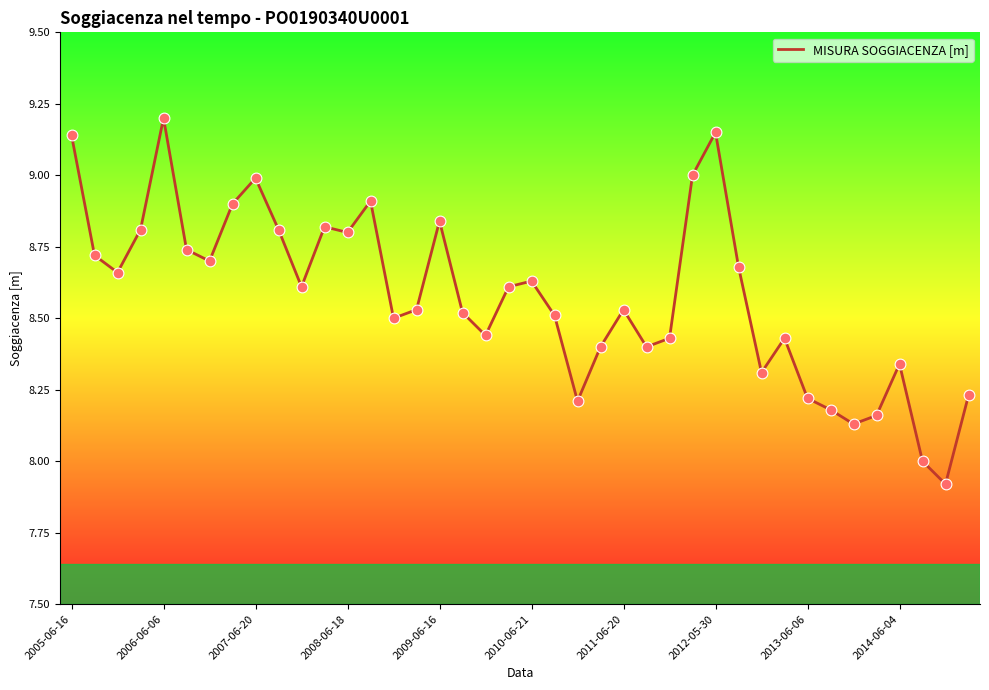

What is the smallest value displayed?

7.9